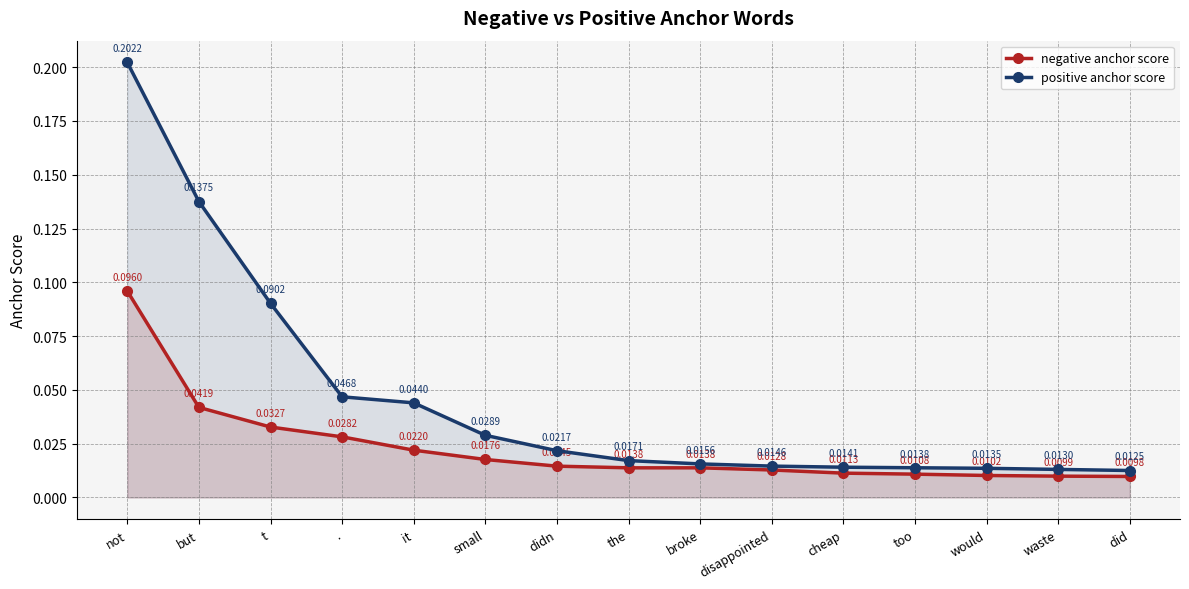

Rank the series by their average value, from lowest to highest.

negative anchor score, positive anchor score